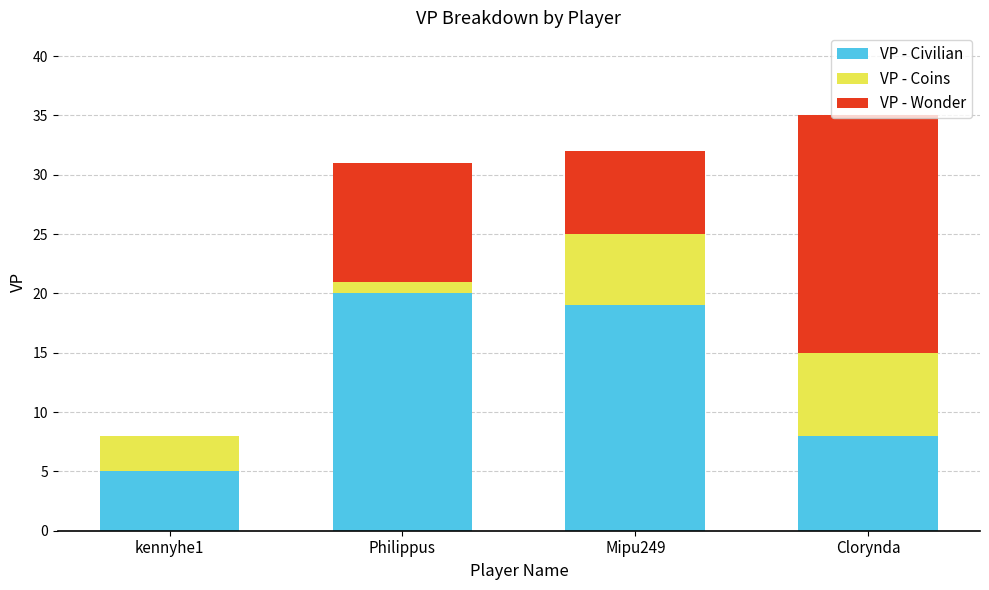

At which category is the sum across all series the highest?

Clorynda